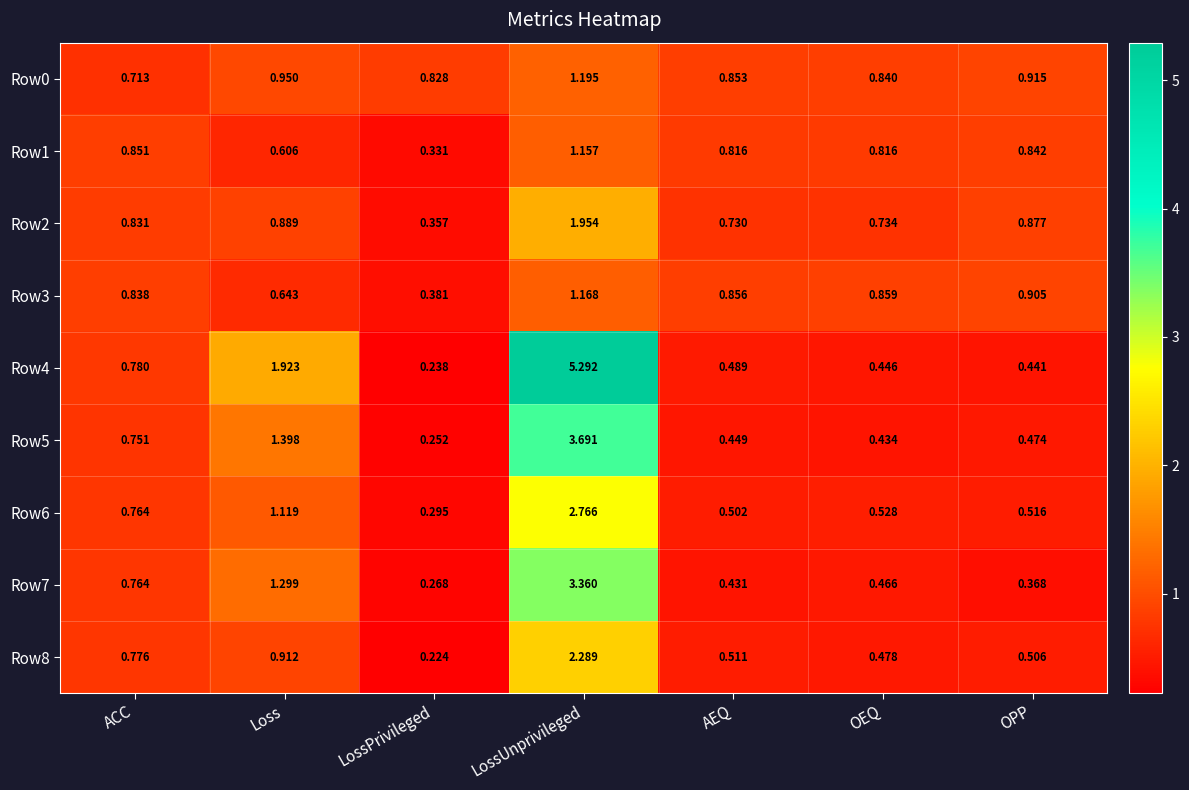

At which category is the sum across all series the highest?

LossUnprivileged